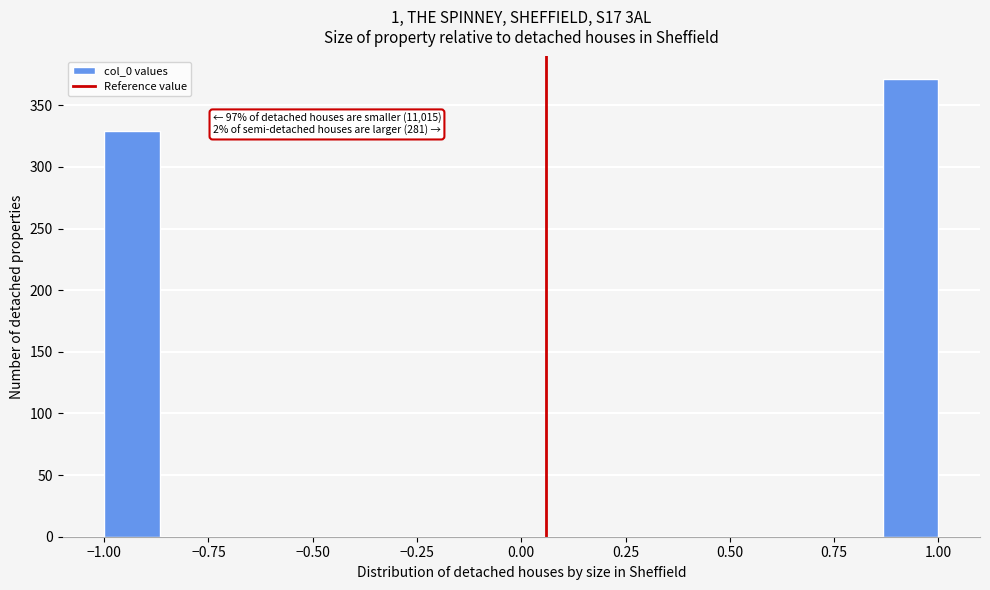

Around what value on the x-axis is the tallest bar? Give the approximate position of its centre, as read against the axis.

0.95